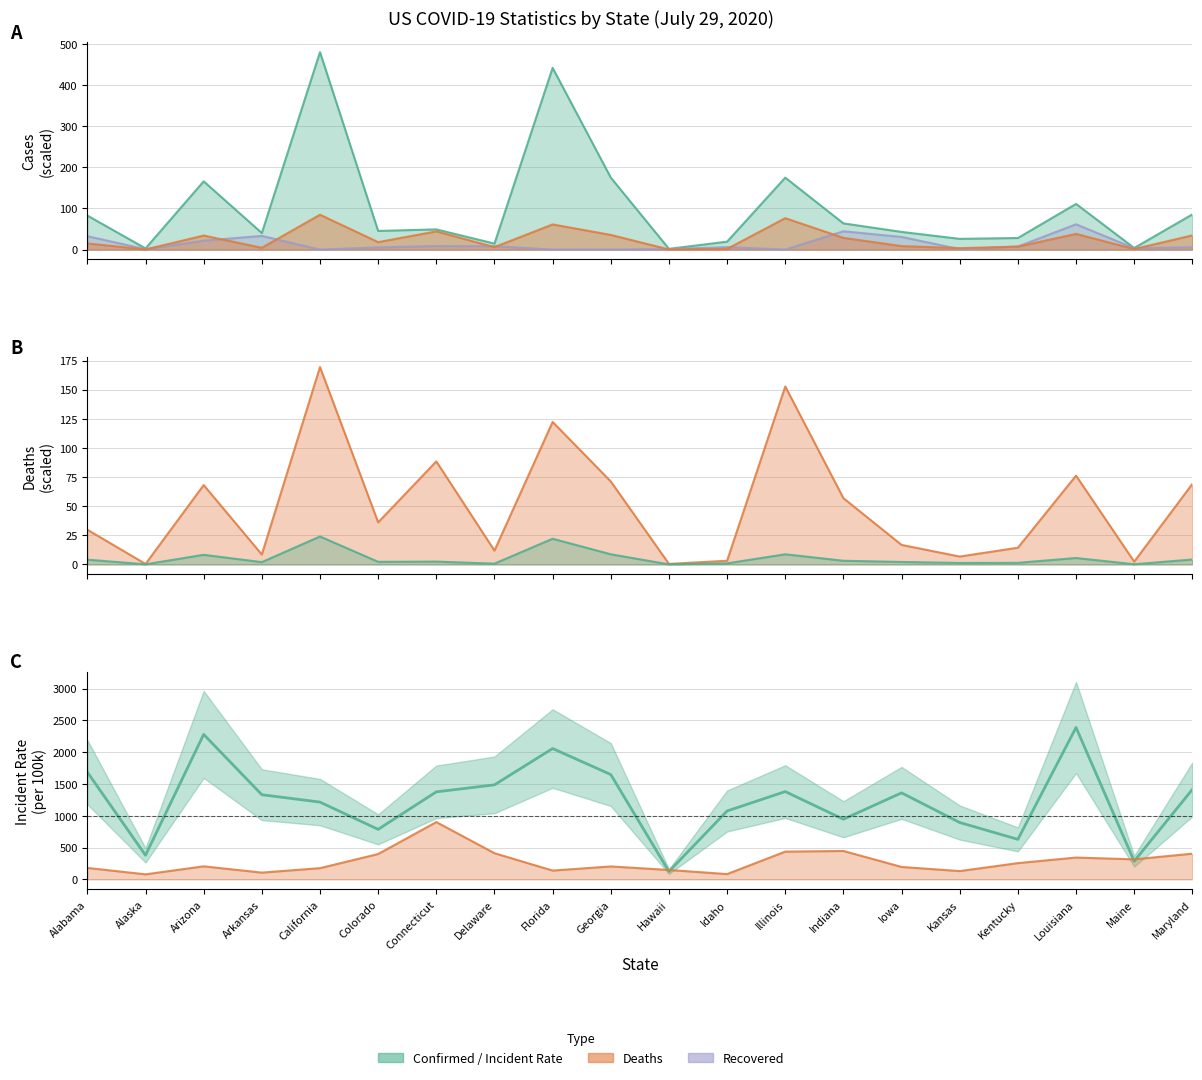

Count the number of values greater than 1360.

10